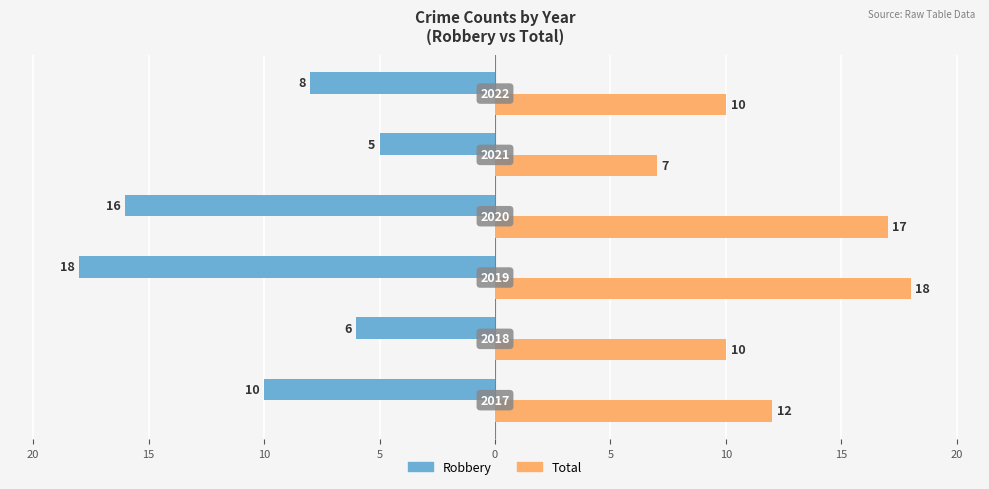

What are all the series names shown in the legend?

Robbery, Total